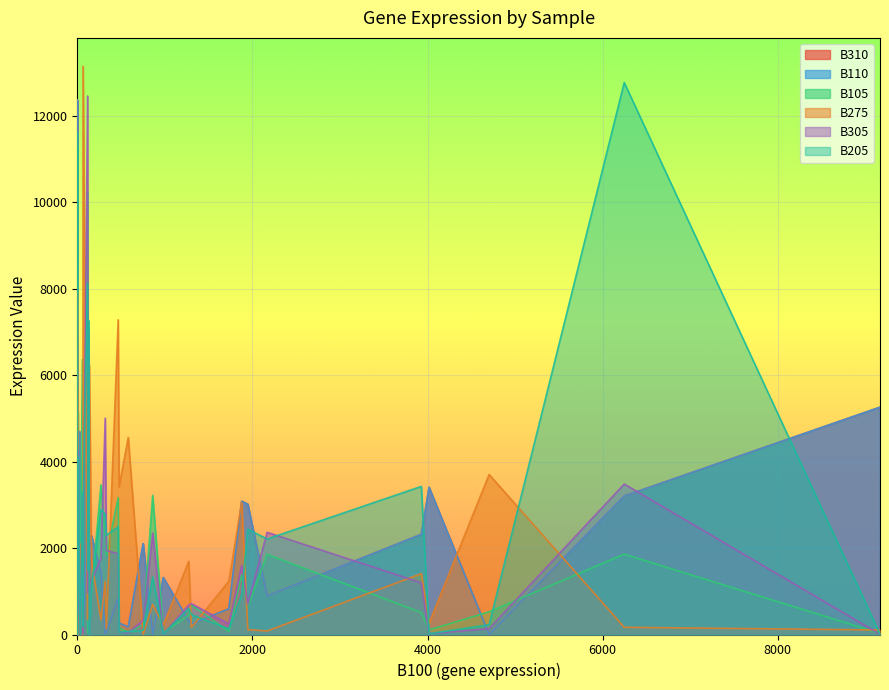

True or false: B305 has a value of 1755 at 0.

True